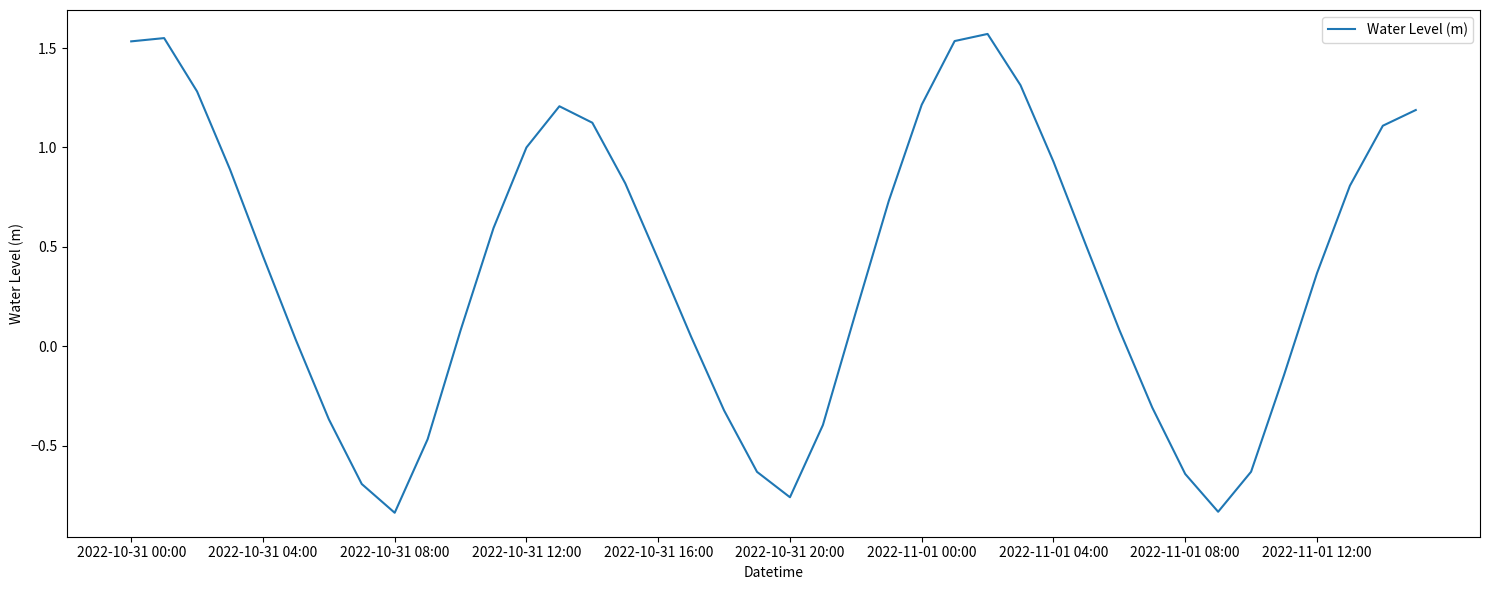

At which label does the data first exceed 0?

2022-10-31 00:00